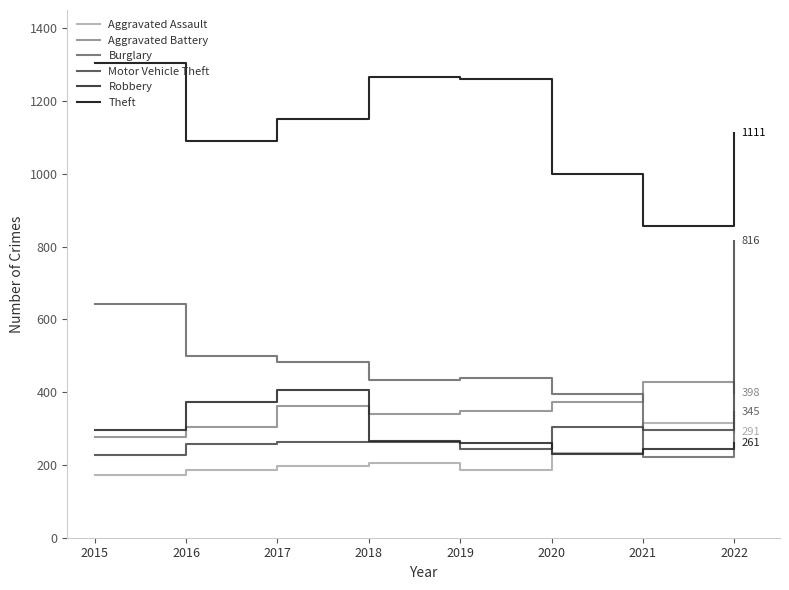

After their last crossing, which series has the higher values: Motor Vehicle Theft or Aggravated Battery?

Motor Vehicle Theft